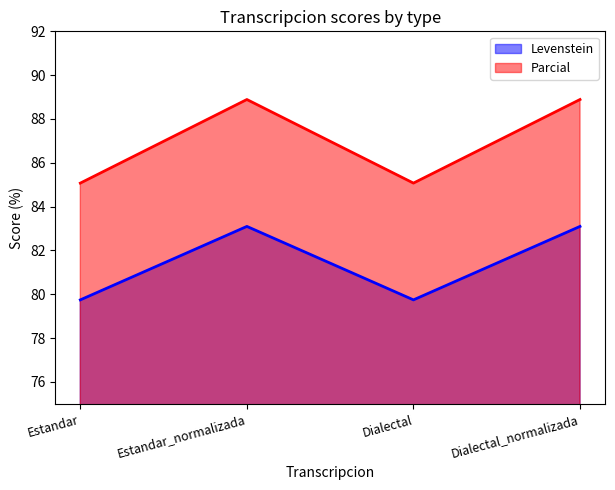

Which category has the lowest value in the Levenstein series?

Estandar